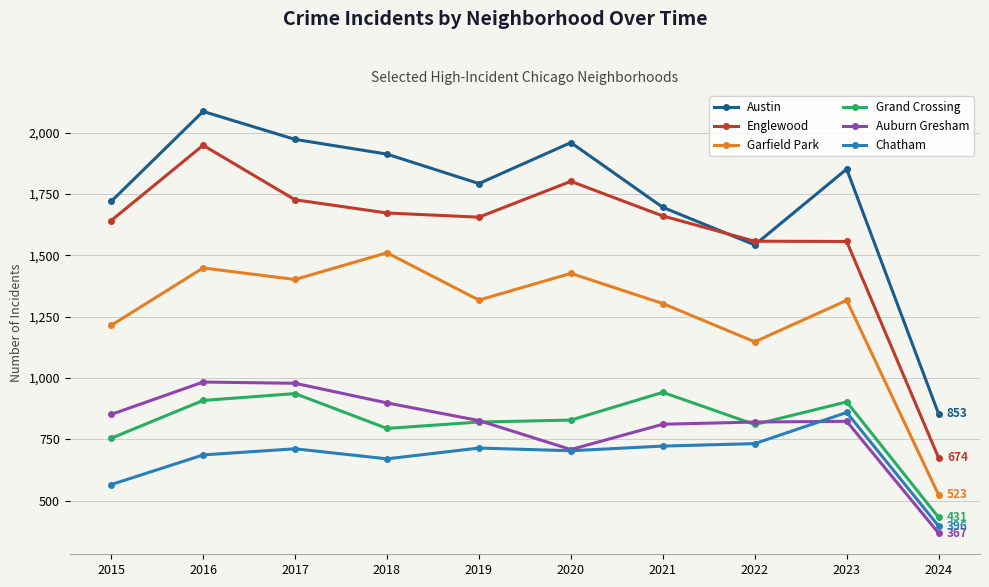

Is this an area chart (filled region under the line)?

No